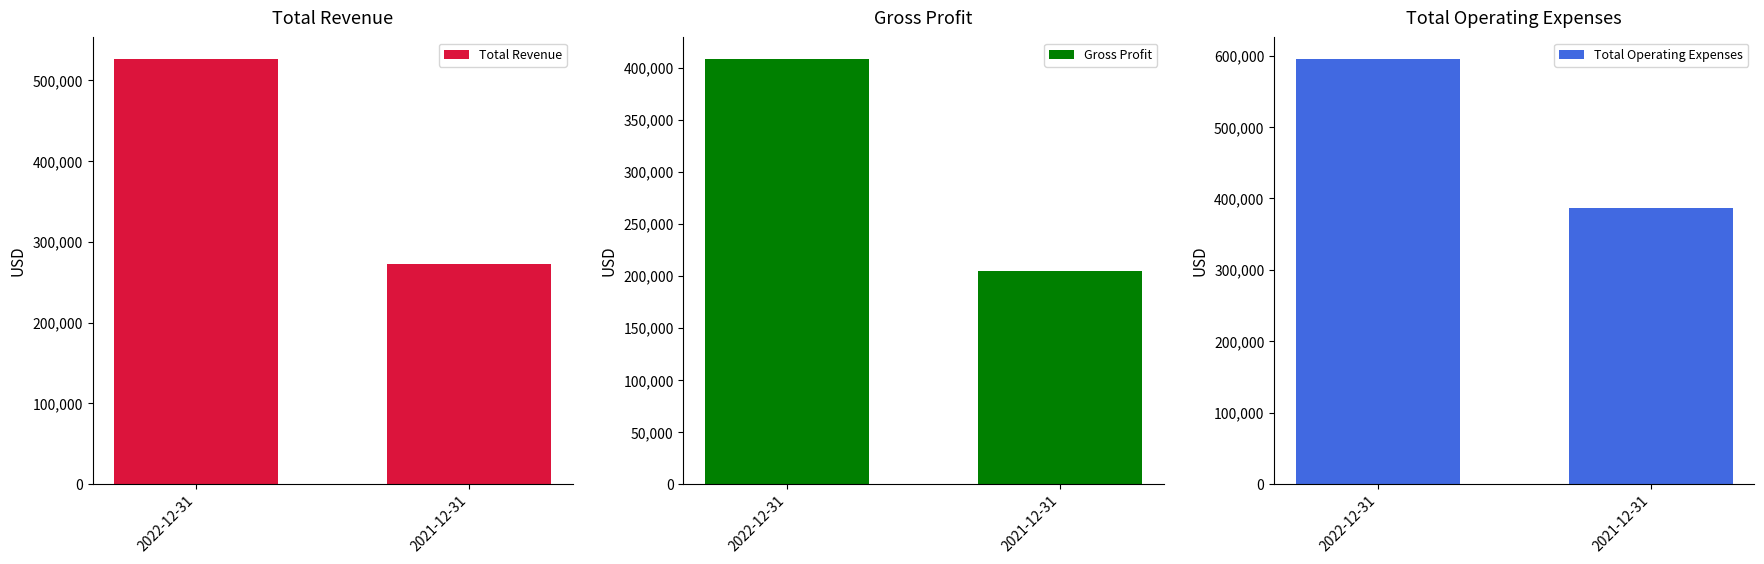

What is the greatest value displayed?

595600